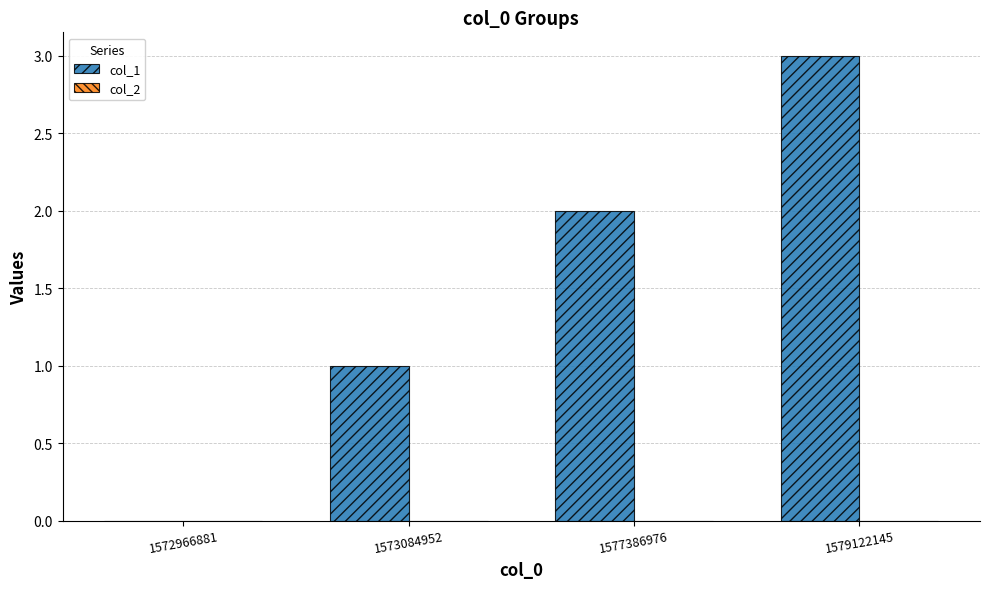

What is the change in value from 1572966881 to 1577386976?

+2